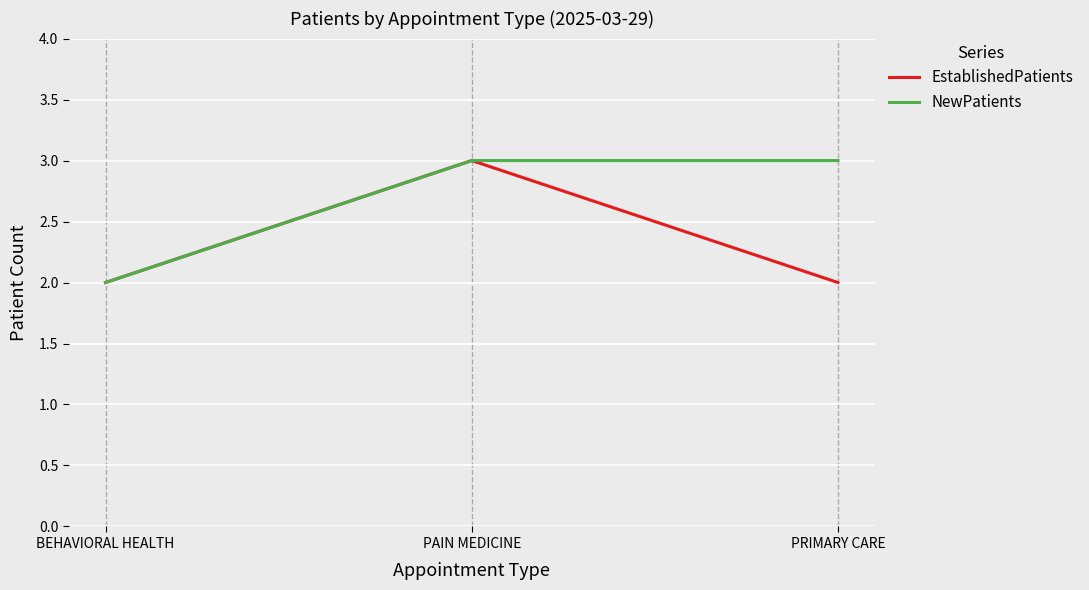

What is the sum of the NewPatients values at BEHAVIORAL HEALTH and PAIN MEDICINE?

5